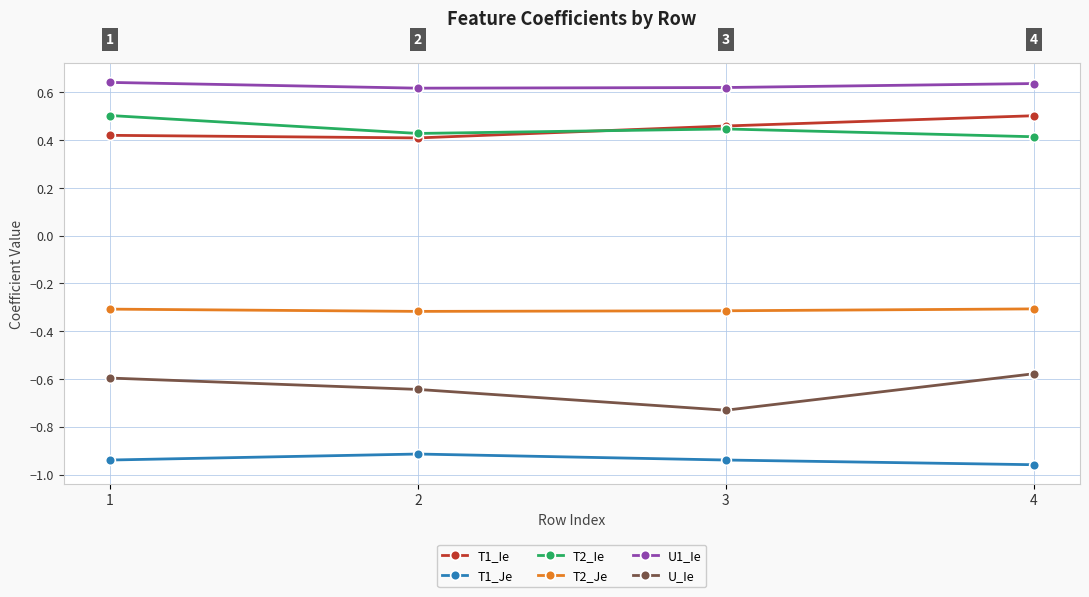

At which label is U_Ie closest to 0?

4